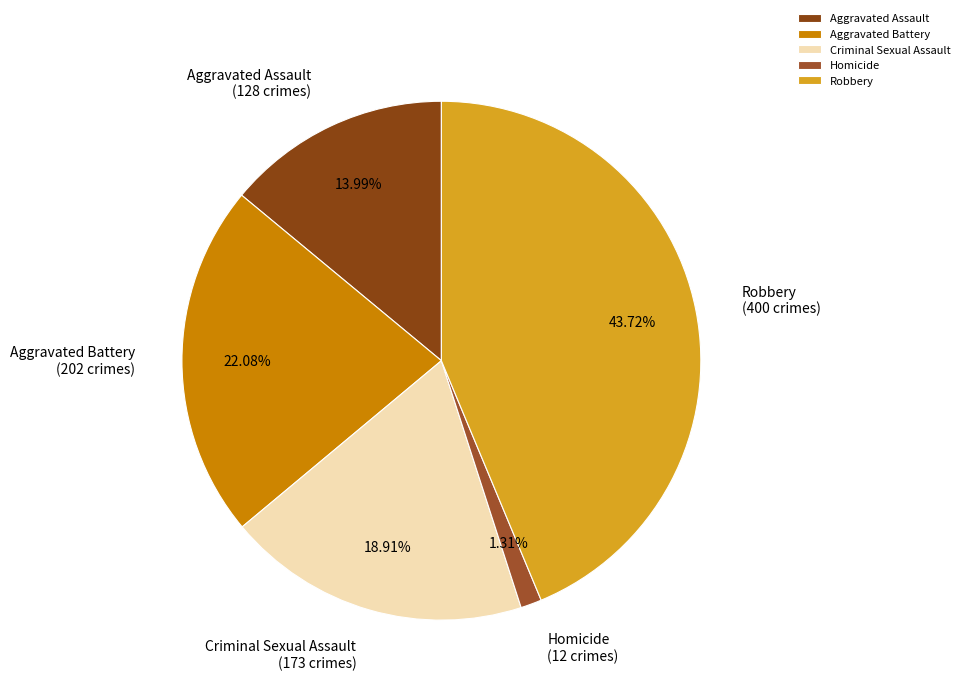

Which has a higher value, Criminal Sexual Assault or Aggravated Assault?

Criminal Sexual Assault